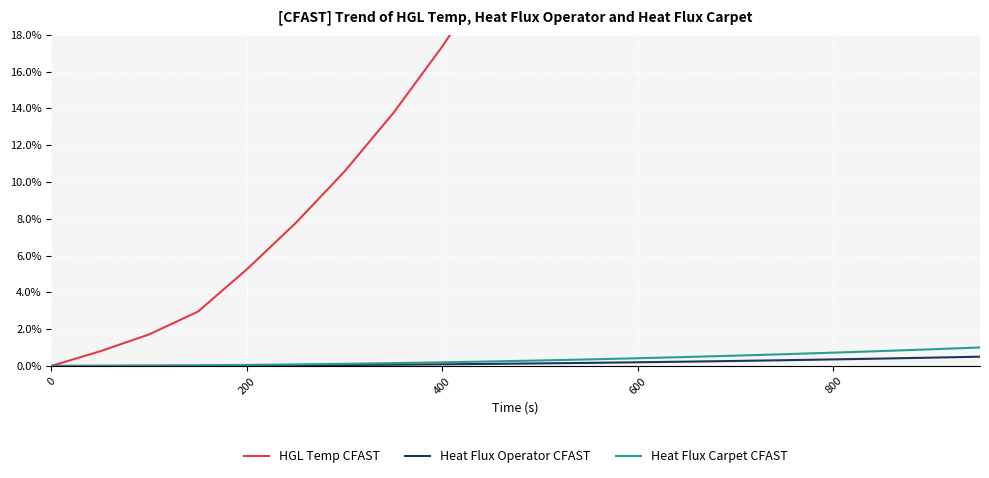

Is this an area chart (filled region under the line)?

No